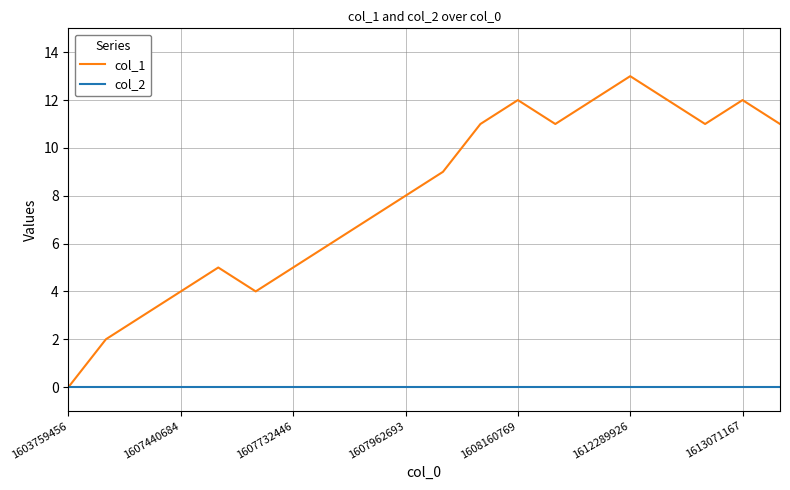

List the series in order of their peak value, lowest first.

col_2, col_1